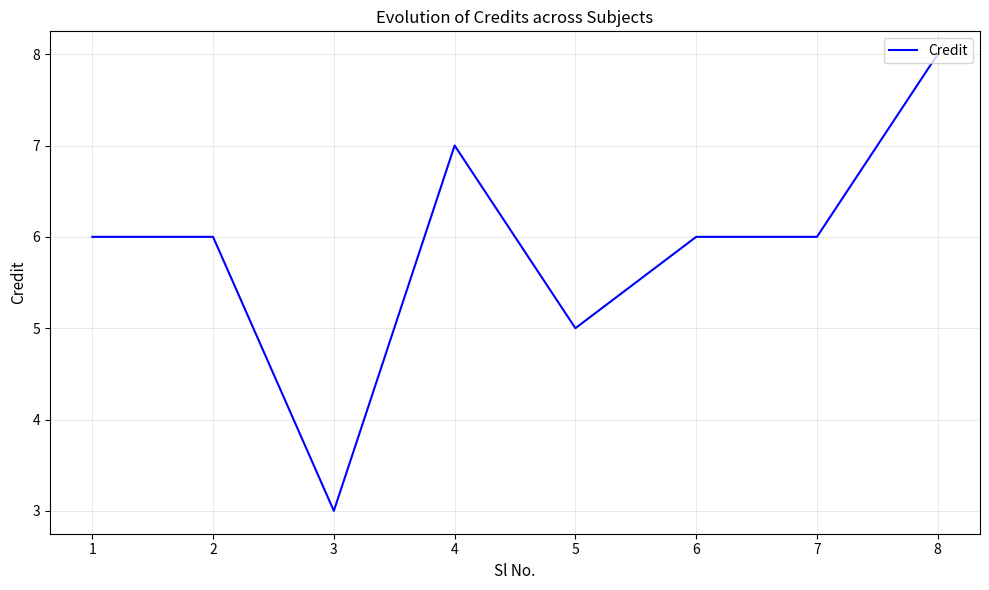

Where is the first local minimum?

3